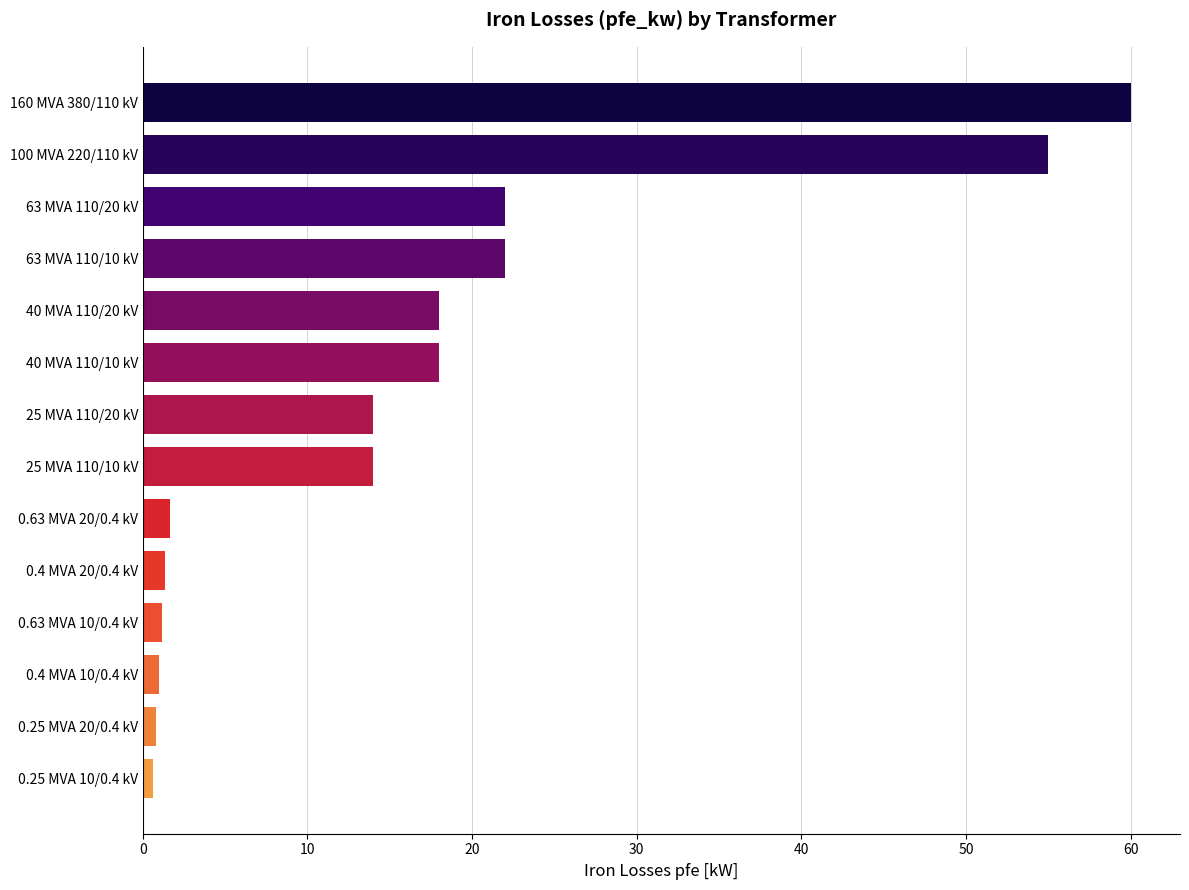

Between 0.4 MVA 20/0.4 kV and 63 MVA 110/10 kV, which is larger?

63 MVA 110/10 kV